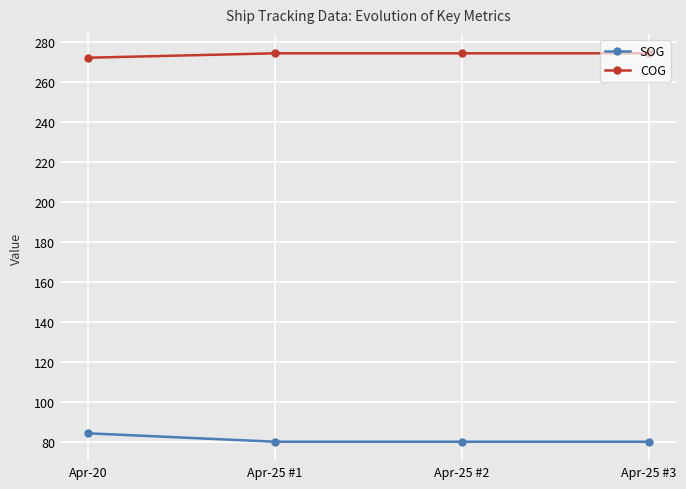

True or false: COG and SOG intersect in this chart.

False